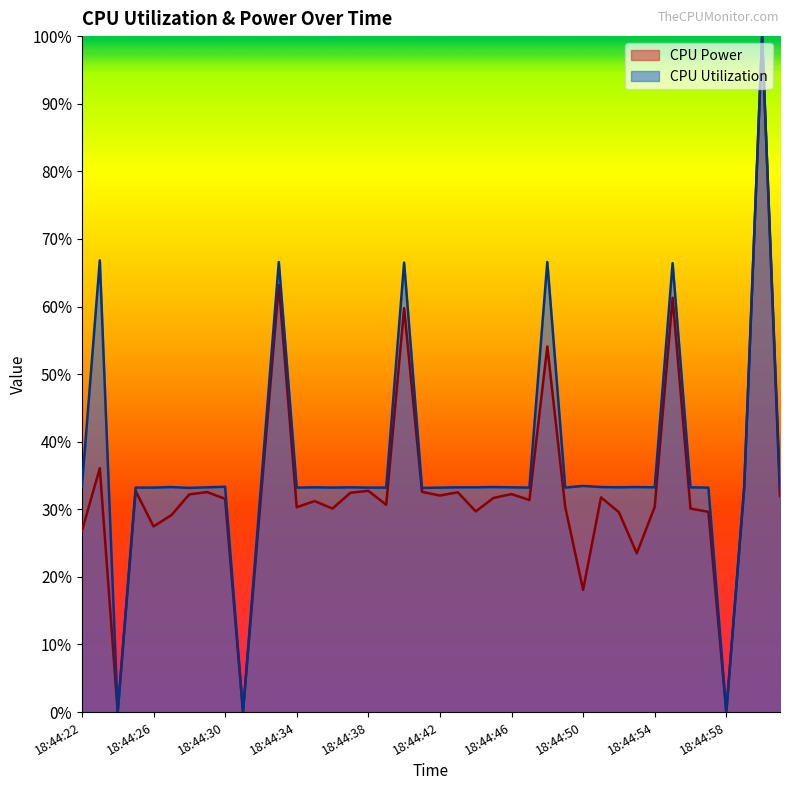

Count the CPU Power values in the range 0 to 1.

40